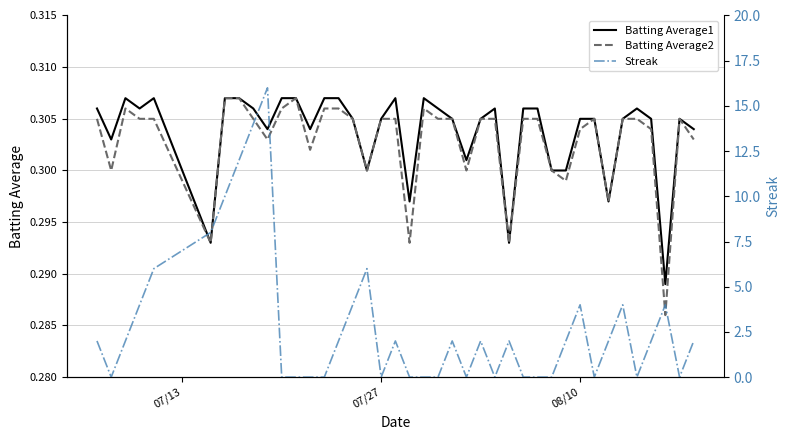

What is the value of the Streak point at the 38th from the left?

4.0